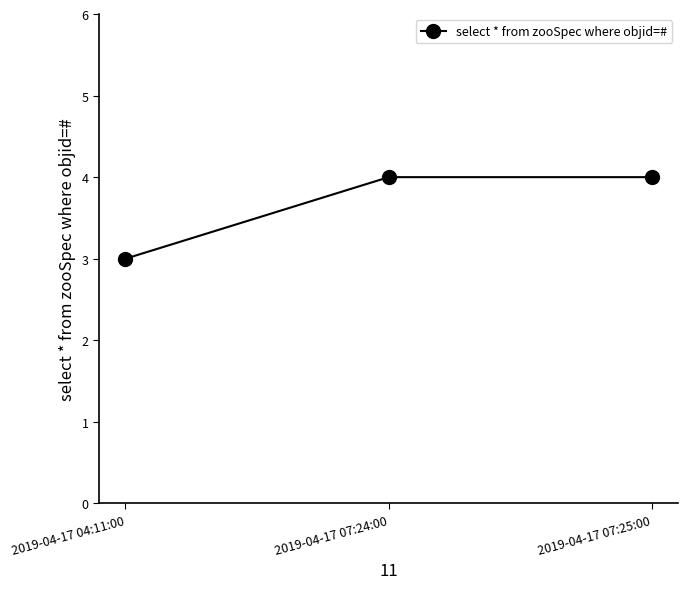

What is the change in value from 2019-04-17 04:11:00 to 2019-04-17 07:24:00?

+1